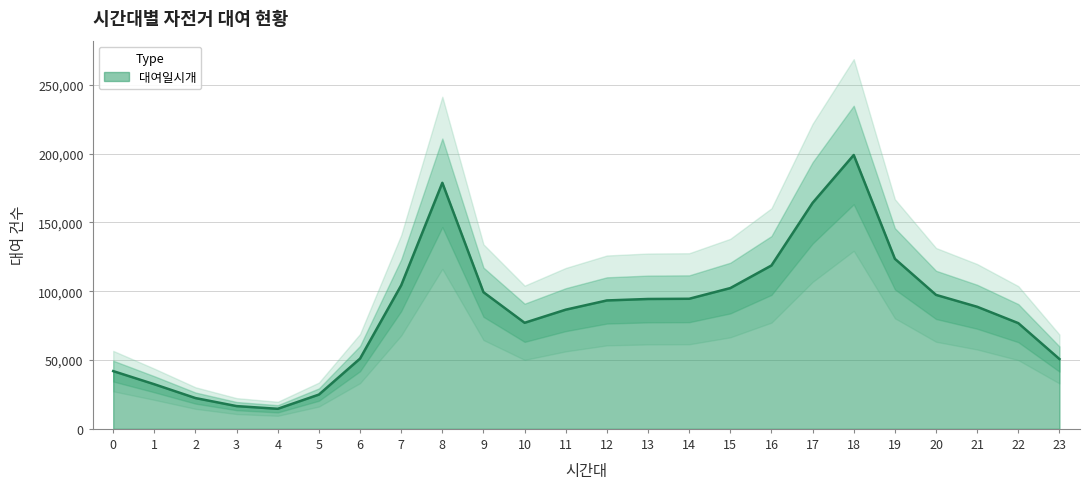

What is the smallest value displayed?

14581